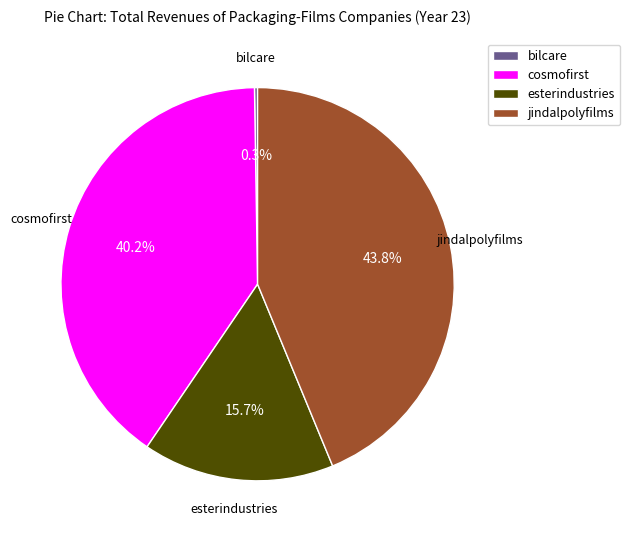

Between jindalpolyfilms and cosmofirst, which is larger?

jindalpolyfilms